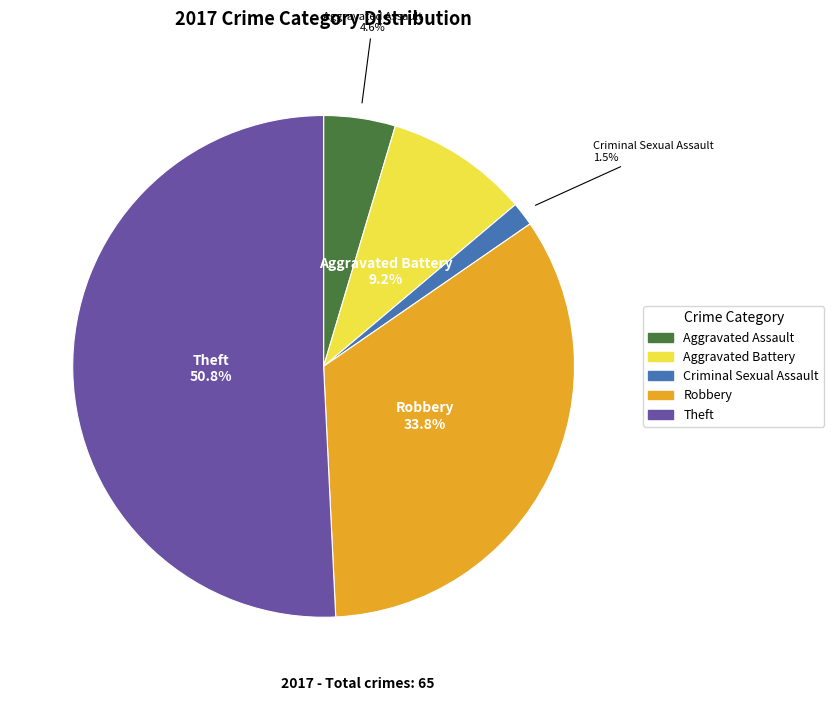

Is there a majority slice in this chart?

Yes